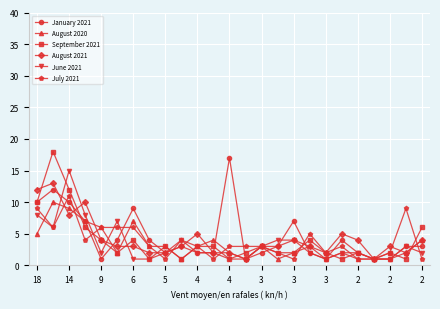

True or false: January 2021 has more than 1 interior local peaks.

True